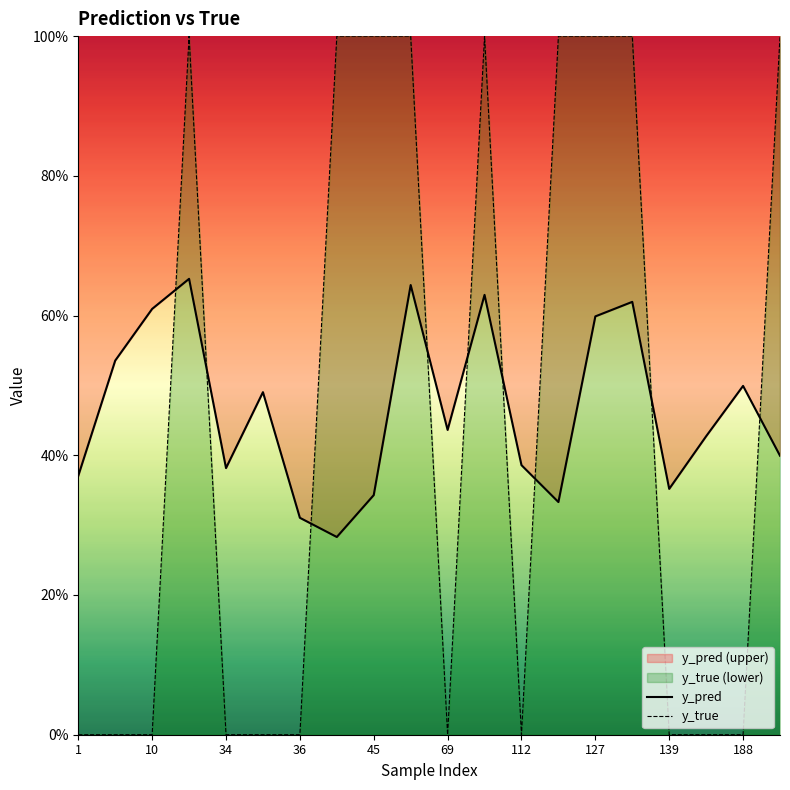

What is the minimum value for y_pred?

0.3